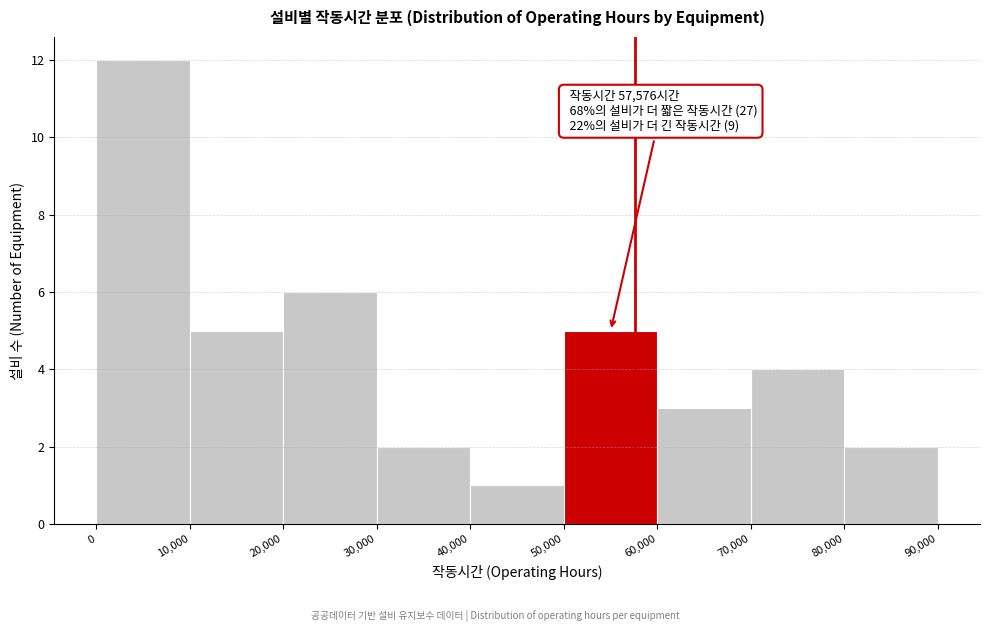

Which range on the x-axis has the tallest bar?

0 to 10,000